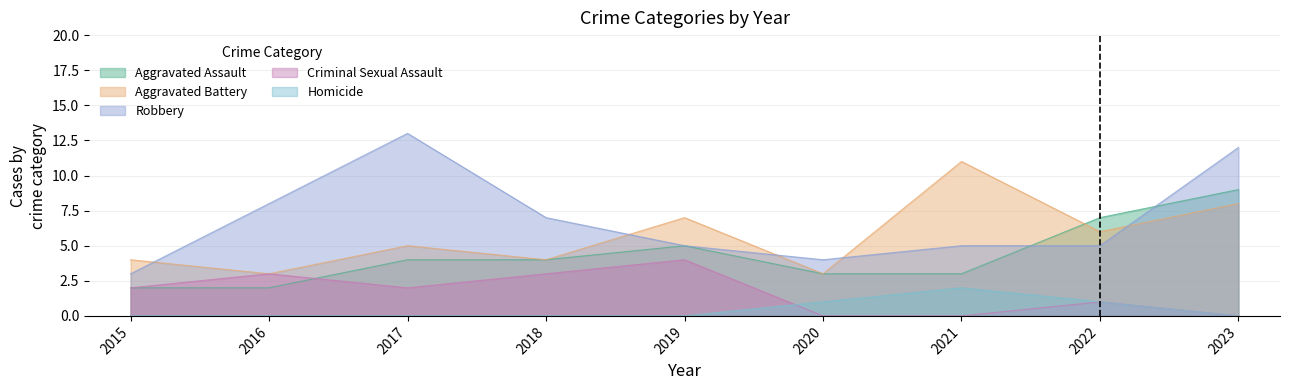

True or false: Robbery has a value of 5 at 2021.

True